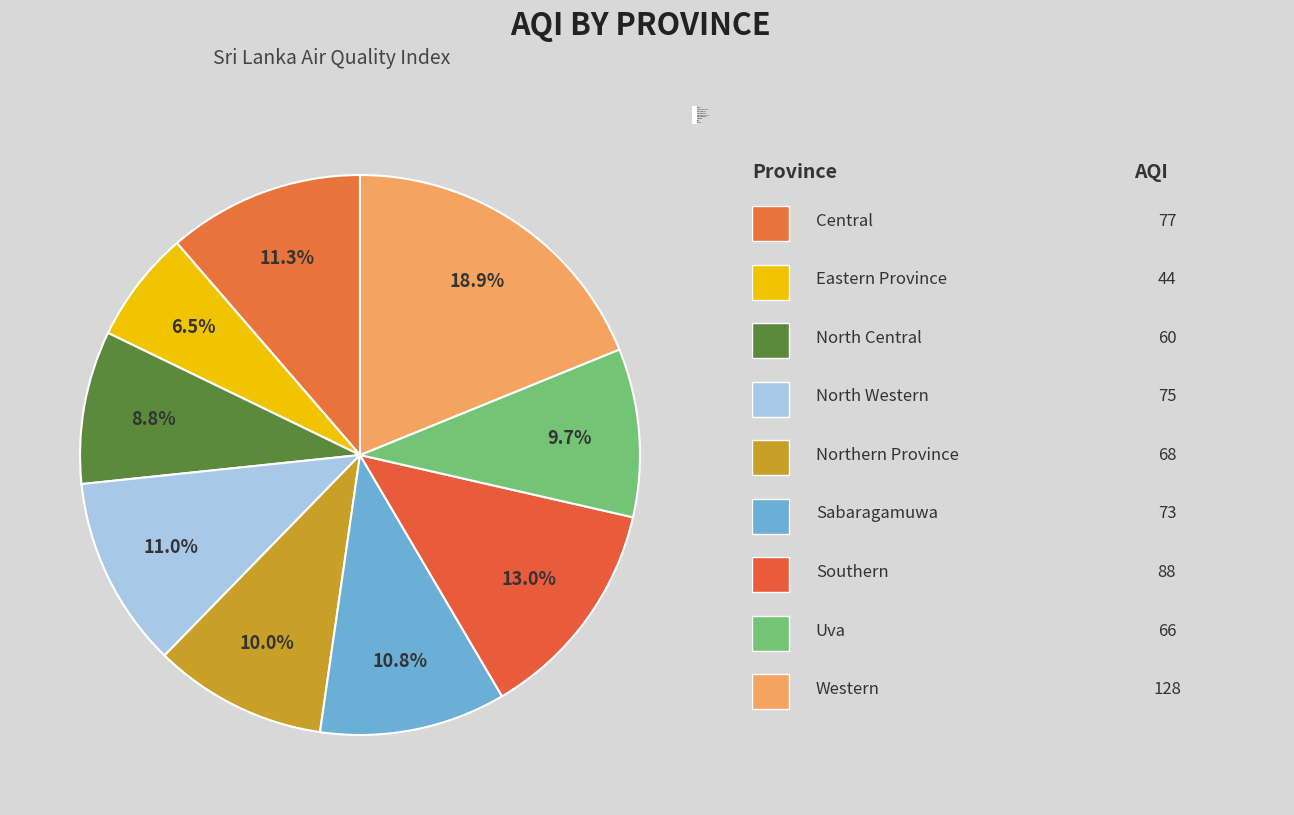

True or false: Eastern Province accounts for 6% of the total.

True